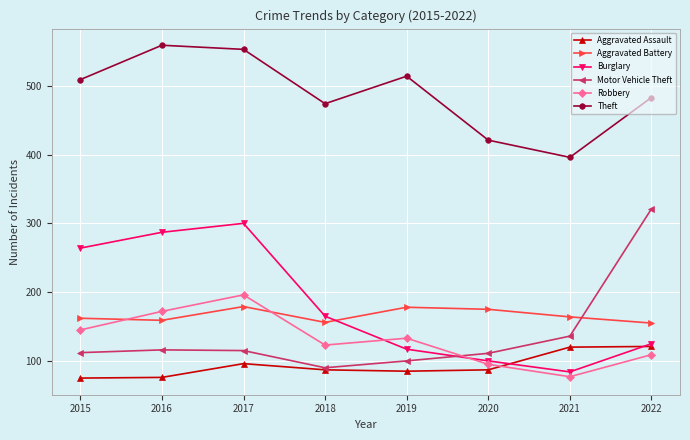

What is the average value of the Aggravated Battery series?

166